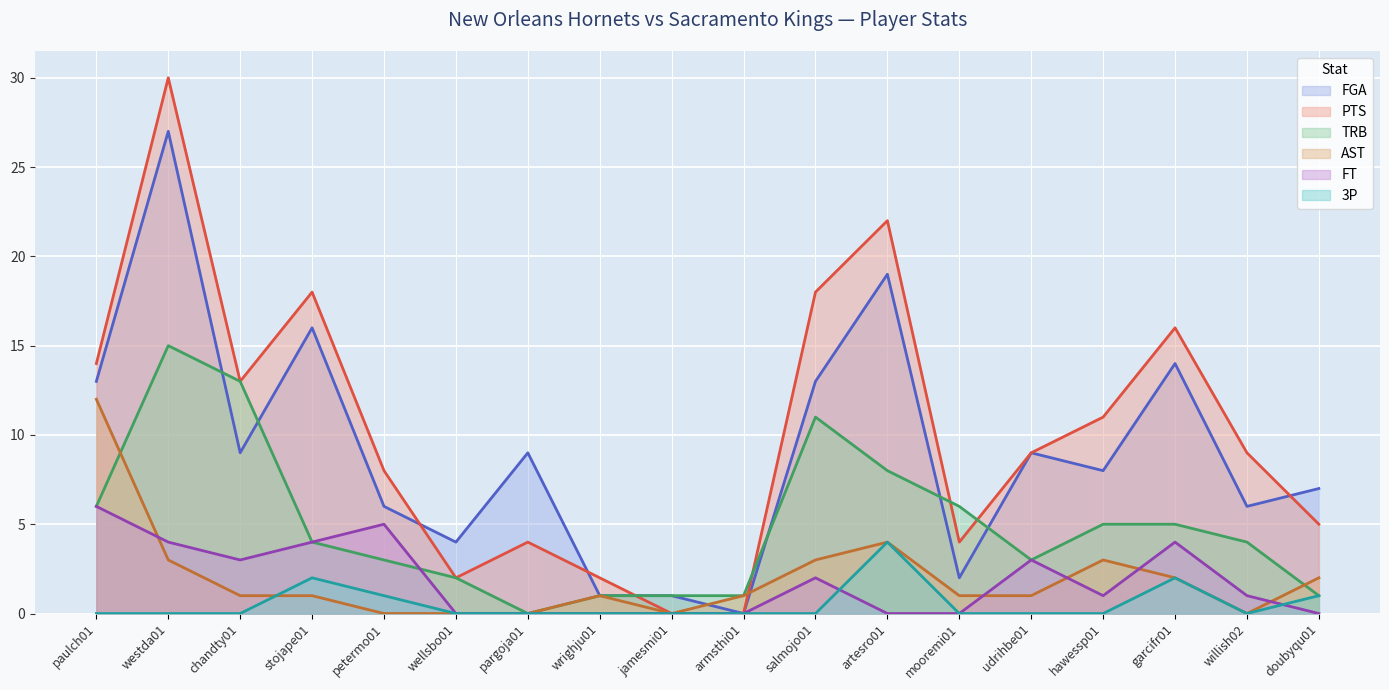

What is the maximum value shown in the chart?

30